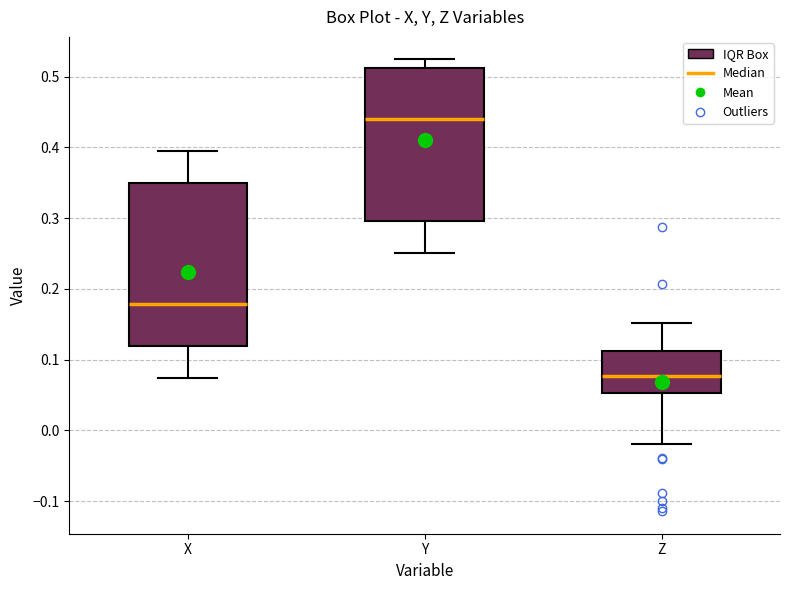

Reading left to right, transcribe this box plot: for each box, give where its median line is, the range the box spans, and where its two whiskers end, as read against the y-axis. The values are not printed on the chart, so give them approximately, as read against the axis.

X: median 0.18, box 0.12 to 0.35, whiskers 0.07 to 0.40
Y: median 0.44, box 0.30 to 0.51, whiskers 0.25 to 0.52
Z: median 0.08, box 0.05 to 0.11, whiskers -0.02 to 0.15